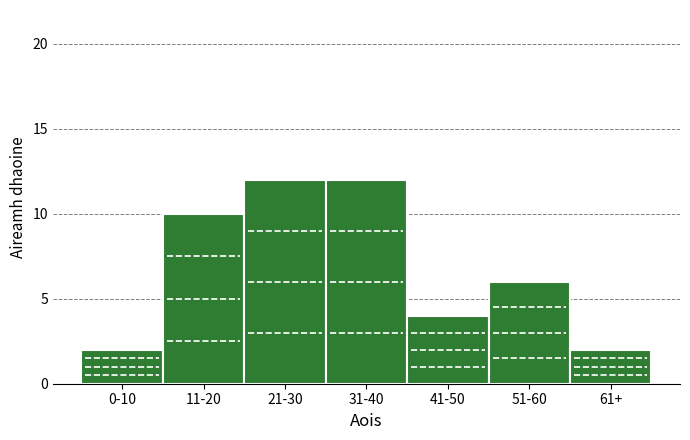

Reading left to right, transcribe all the data shown in this chart.

2	10	12	12	4	6	2